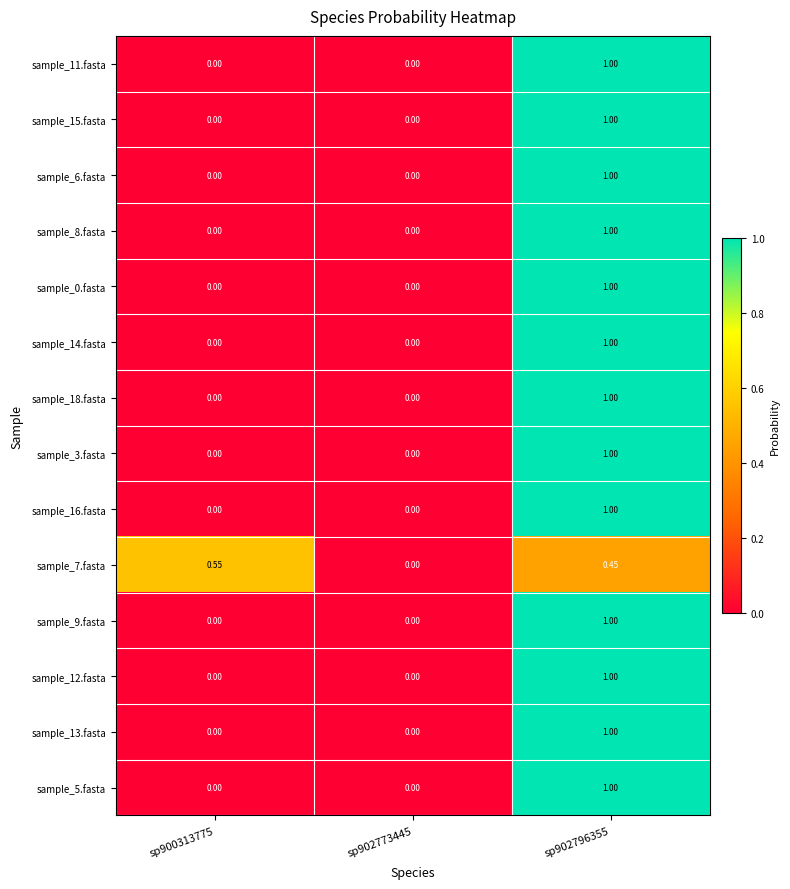

Is the value of sample_9.fasta at sp902773445 greater than the value of sample_7.fasta at sp900313775?

No